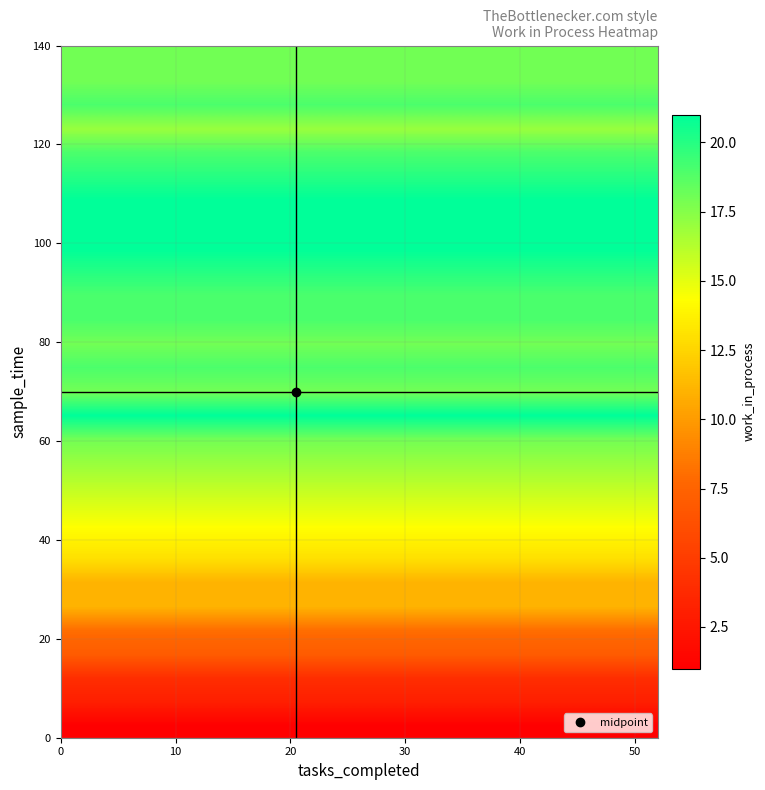

Reading left to right, what are all the values shown in this chart?

row_0: 1	1	1	1	1	1	1	1	1	1	1	1	1	1	1	1	1	1	1	1	1	1	1	1
row_1: 3	3	3	3	3	3	3	3	3	3	3	3	3	3	3	3	3	3	3	3	3	3	3	3
row_2: 4	4	4	4	4	4	4	4	4	4	4	4	4	4	4	4	4	4	4	4	4	4	4	4
row_3: 7	7	7	7	7	7	7	7	7	7	7	7	7	7	7	7	7	7	7	7	7	7	7	7
row_4: 8	8	8	8	8	8	8	8	8	8	8	8	8	8	8	8	8	8	8	8	8	8	8	8
row_5: 11	11	11	11	11	11	11	11	11	11	11	11	11	11	11	11	11	11	11	11	11	11	11	11
row_6: 11	11	11	11	11	11	11	11	11	11	11	11	11	11	11	11	11	11	11	11	11	11	11	11
row_7: 13	13	13	13	13	13	13	13	13	13	13	13	13	13	13	13	13	13	13	13	13	13	13	13
row_8: 14	14	14	14	14	14	14	14	14	14	14	14	14	14	14	14	14	14	14	14	14	14	14	14
row_9: 15	15	15	15	15	15	15	15	15	15	15	15	15	15	15	15	15	15	15	15	15	15	15	15
row_10: 16	16	16	16	16	16	16	16	16	16	16	16	16	16	16	16	16	16	16	16	16	16	16	16
row_11: 17	17	17	17	17	17	17	17	17	17	17	17	17	17	17	17	17	17	17	17	17	17	17	17
row_12: 18	18	18	18	18	18	18	18	18	18	18	18	18	18	18	18	18	18	18	18	18	18	18	18
row_13: 21	21	21	21	21	21	21	21	21	21	21	21	21	21	21	21	21	21	21	21	21	21	21	21
row_14: 18	18	18	18	18	18	18	18	18	18	18	18	18	18	18	18	18	18	18	18	18	18	18	18
row_15: 19	19	19	19	19	19	19	19	19	19	19	19	19	19	19	19	19	19	19	19	19	19	19	19
row_16: 18	18	18	18	18	18	18	18	18	18	18	18	18	18	18	18	18	18	18	18	18	18	18	18
row_17: 19	19	19	19	19	19	19	19	19	19	19	19	19	19	19	19	19	19	19	19	19	19	19	19
row_18: 19	19	19	19	19	19	19	19	19	19	19	19	19	19	19	19	19	19	19	19	19	19	19	19
row_19: 20	20	20	20	20	20	20	20	20	20	20	20	20	20	20	20	20	20	20	20	20	20	20	20
row_20: 21	21	21	21	21	21	21	21	21	21	21	21	21	21	21	21	21	21	21	21	21	21	21	21
row_21: 21	21	21	21	21	21	21	21	21	21	21	21	21	21	21	21	21	21	21	21	21	21	21	21
row_22: 21	21	21	21	21	21	21	21	21	21	21	21	21	21	21	21	21	21	21	21	21	21	21	21
row_23: 20	20	20	20	20	20	20	20	20	20	20	20	20	20	20	20	20	20	20	20	20	20	20	20
row_24: 19	19	19	19	19	19	19	19	19	19	19	19	19	19	19	19	19	19	19	19	19	19	19	19
row_25: 17	17	17	17	17	17	17	17	17	17	17	17	17	17	17	17	17	17	17	17	17	17	17	17
row_26: 19	19	19	19	19	19	19	19	19	19	19	19	19	19	19	19	19	19	19	19	19	19	19	19
row_27: 18	18	18	18	18	18	18	18	18	18	18	18	18	18	18	18	18	18	18	18	18	18	18	18
row_28: 18	18	18	18	18	18	18	18	18	18	18	18	18	18	18	18	18	18	18	18	18	18	18	18